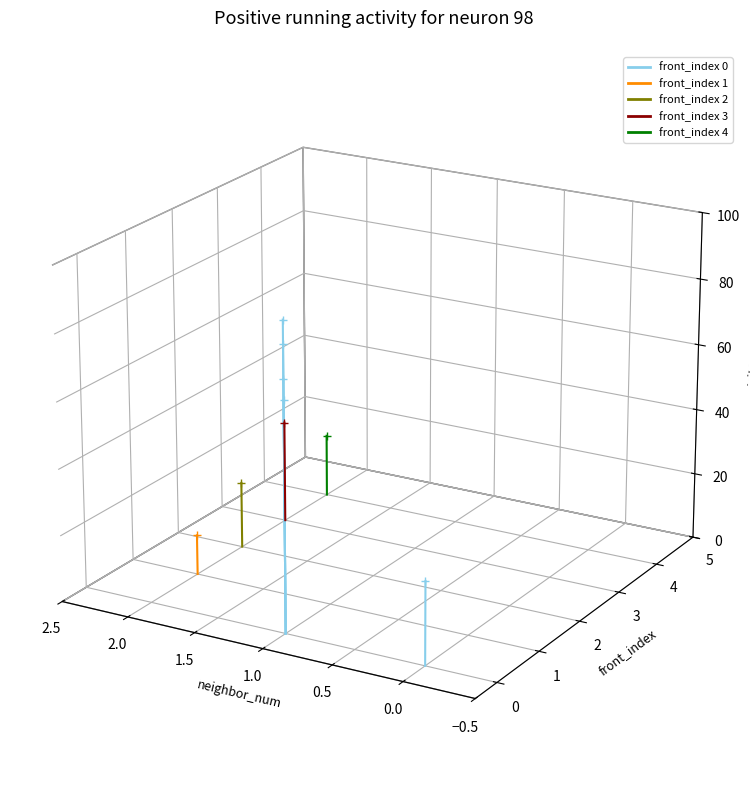

At −0.5, list the series in order from largest to smallest.

front_index 4, front_index 3, front_index 2, front_index 1, front_index 0